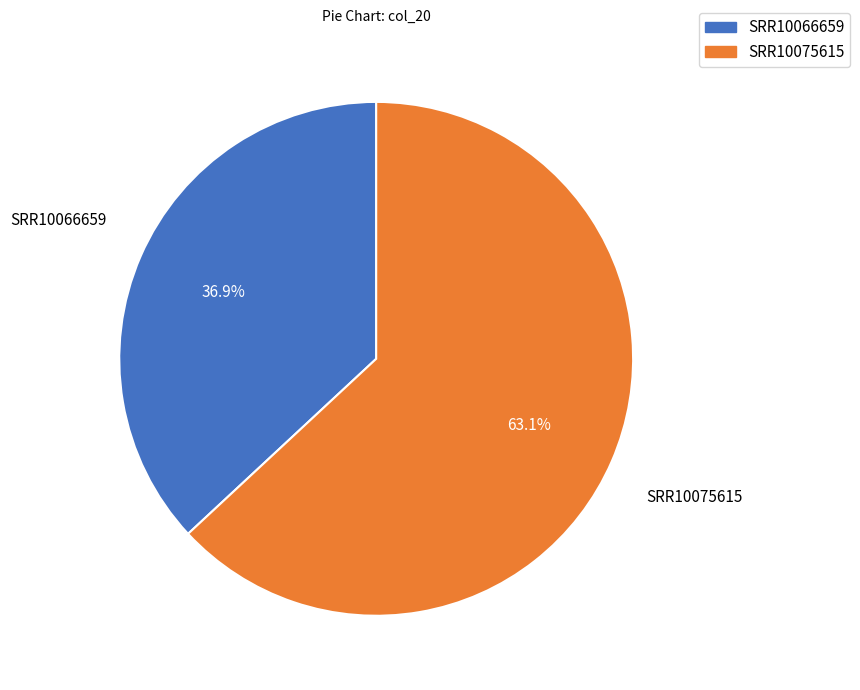

To the nearest percent, what is the average slice percentage?

50%